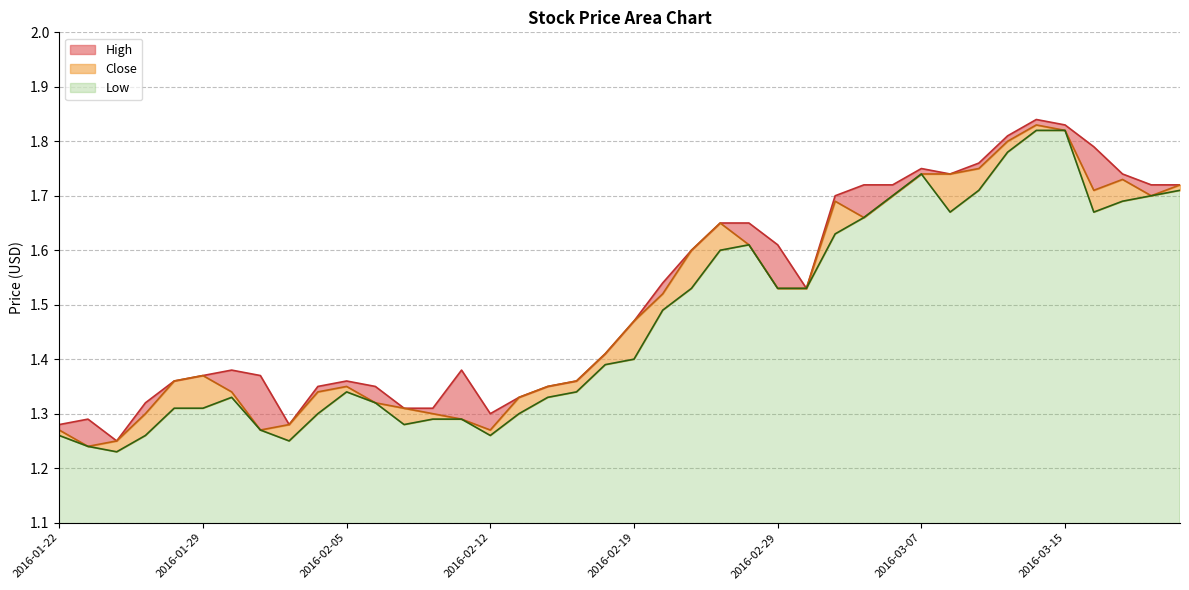

Which category has the lowest value across all series?

2016-01-26